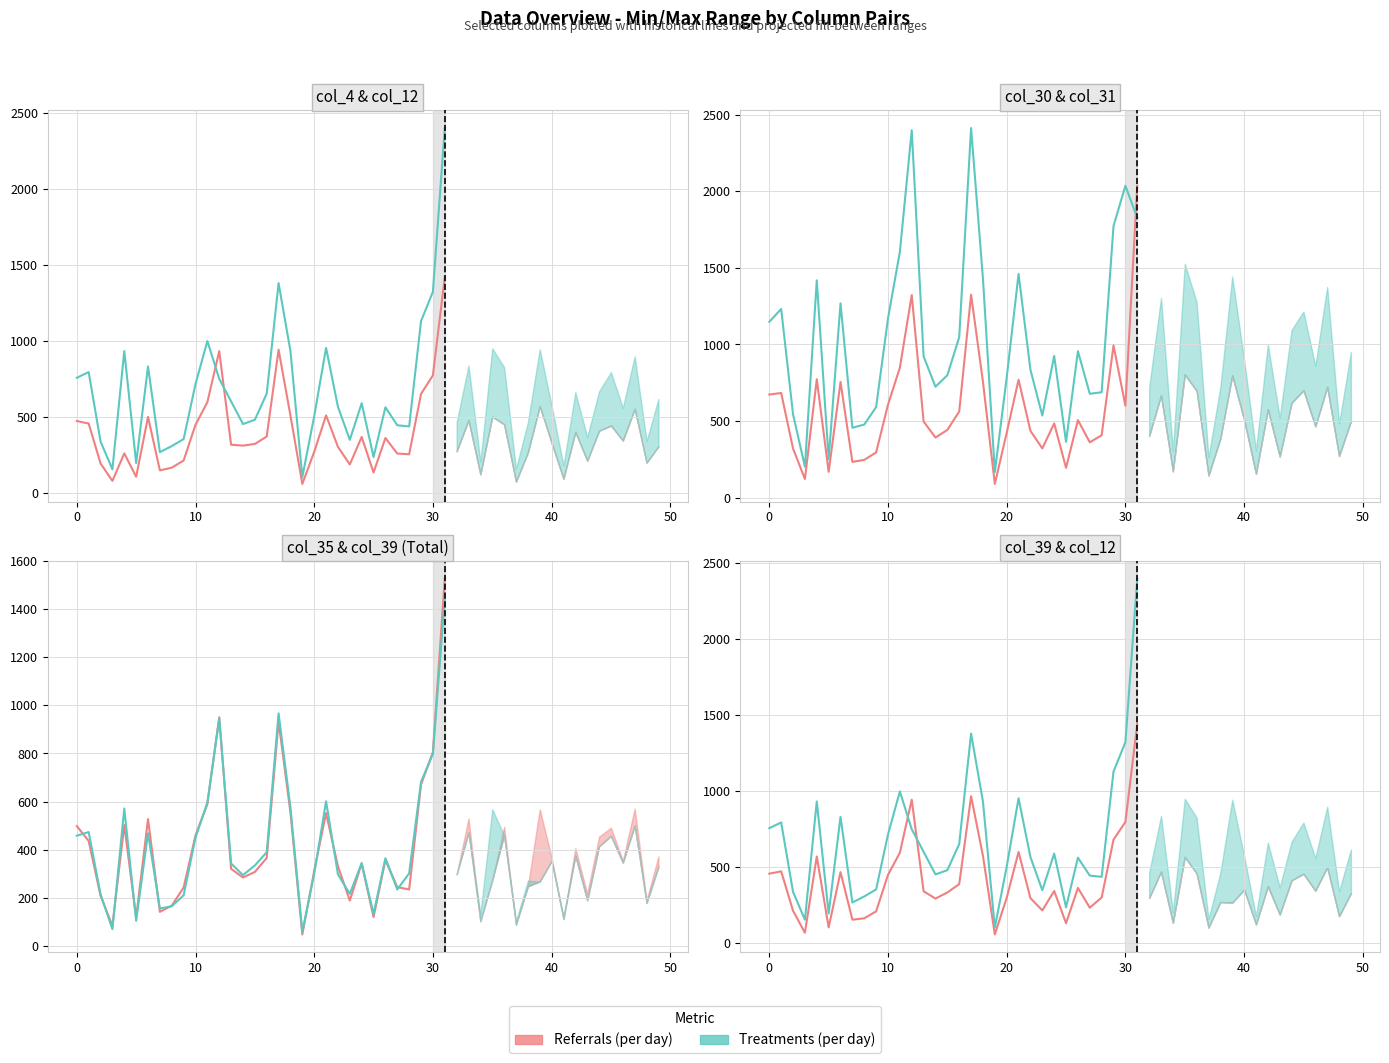

Rank the series by their maximum value, from highest to lowest.

Treatments (col B), Referrals (col A)